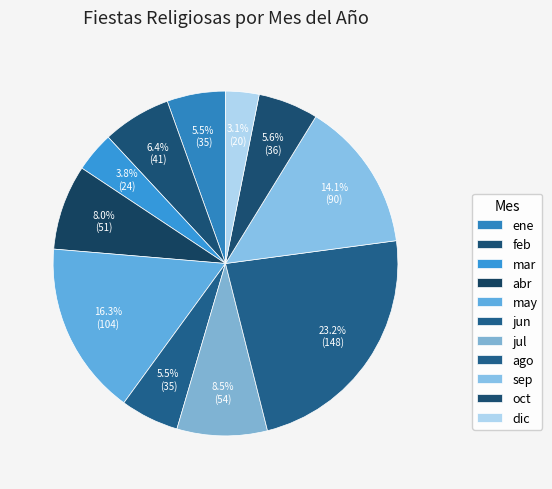

How many slices are in this pie chart?

11